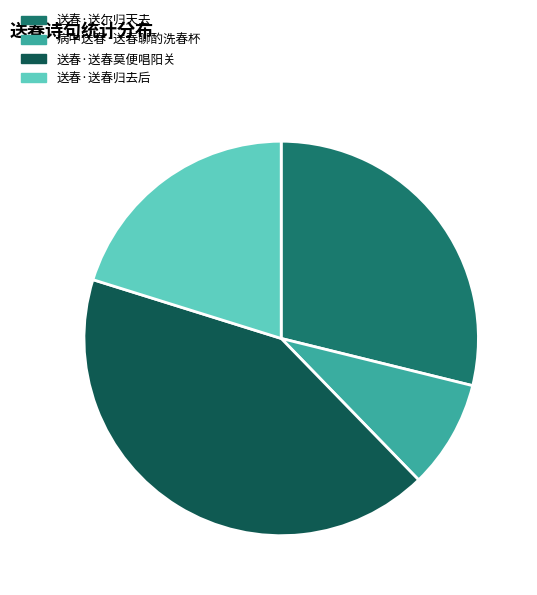

Is the sum of 送春·送尔归天去 and 病中送春·送春聊酌洗春杯 greater than half?

No